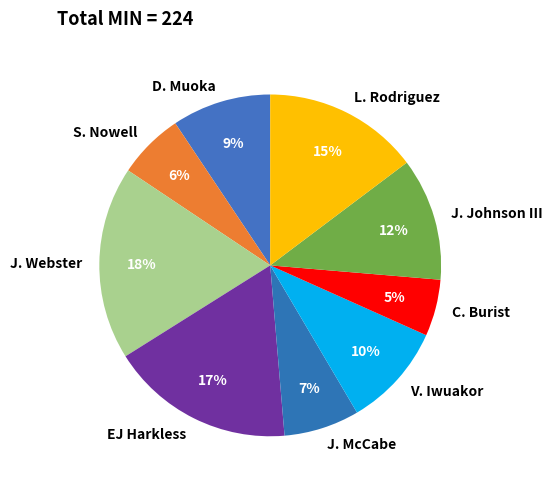

To the nearest percent, what is the difference between the largest and smallest slice percentages?

13%